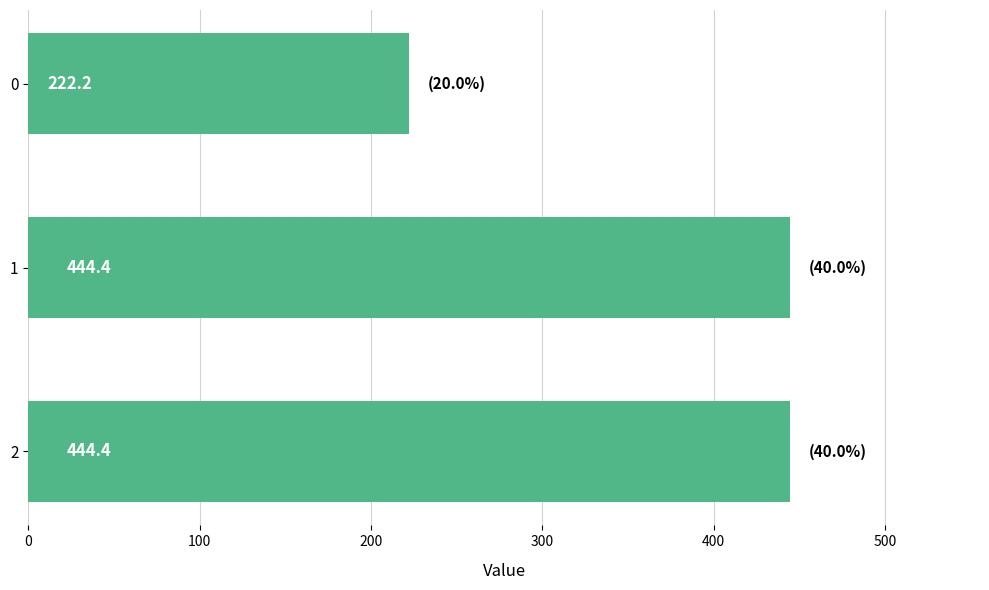

What is the minimum value shown in the chart?

222.2